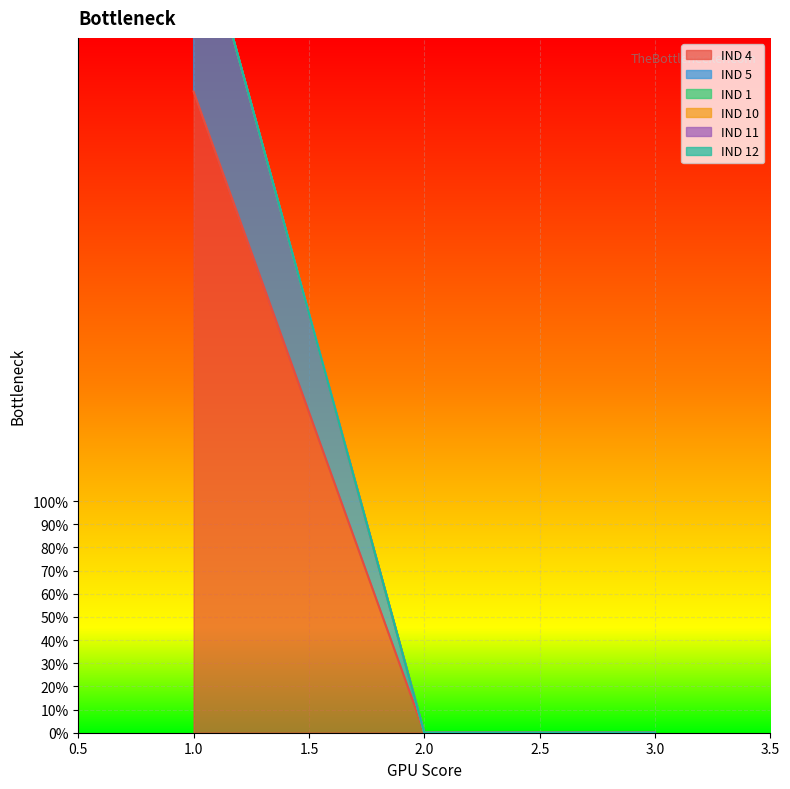

What are all the series names shown in the legend?

IND 4, IND 5, IND 1, IND 10, IND 11, IND 12